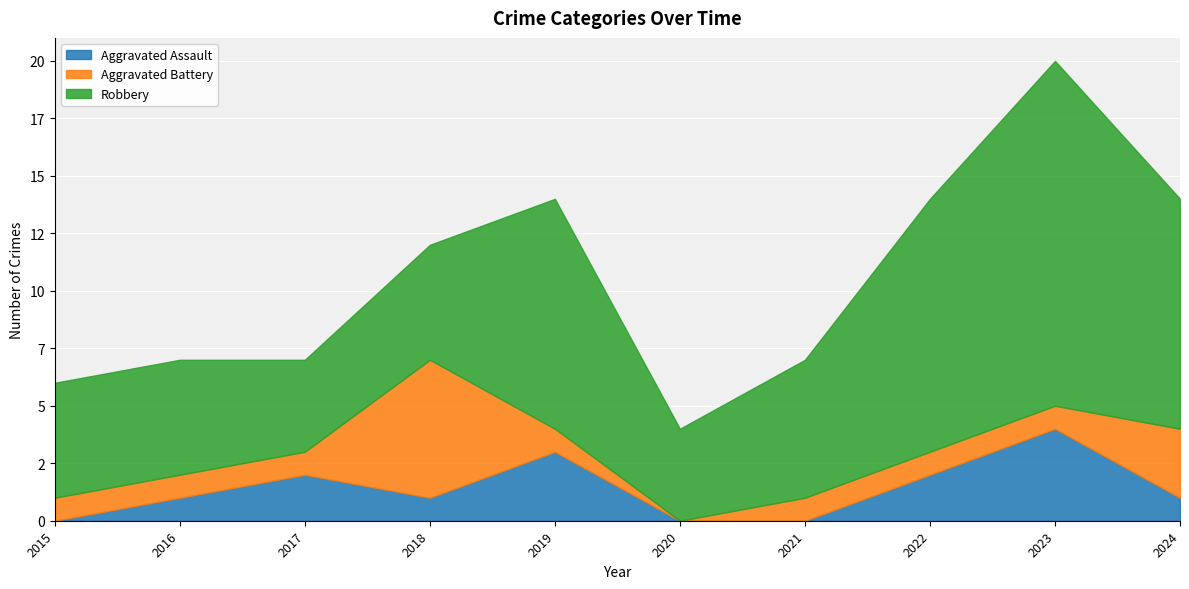

What are all the series names shown in the legend?

Aggravated Assault, Aggravated Battery, Robbery